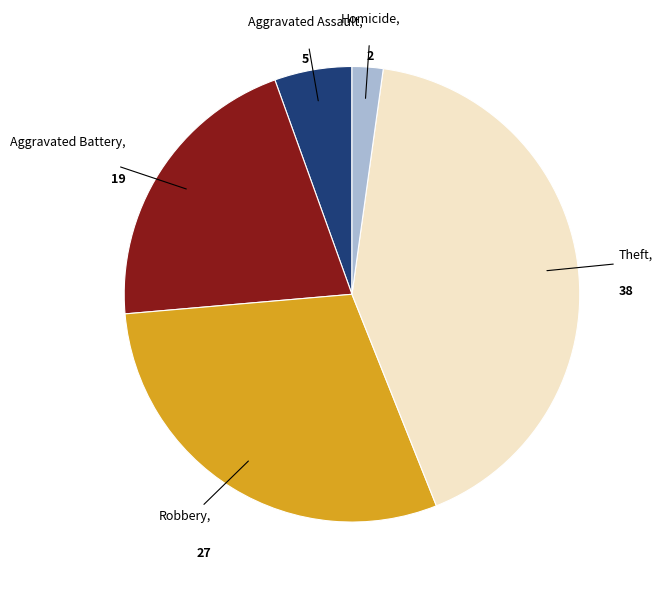

Do Robbery and Aggravated Assault together represent more than half of the pie?

No